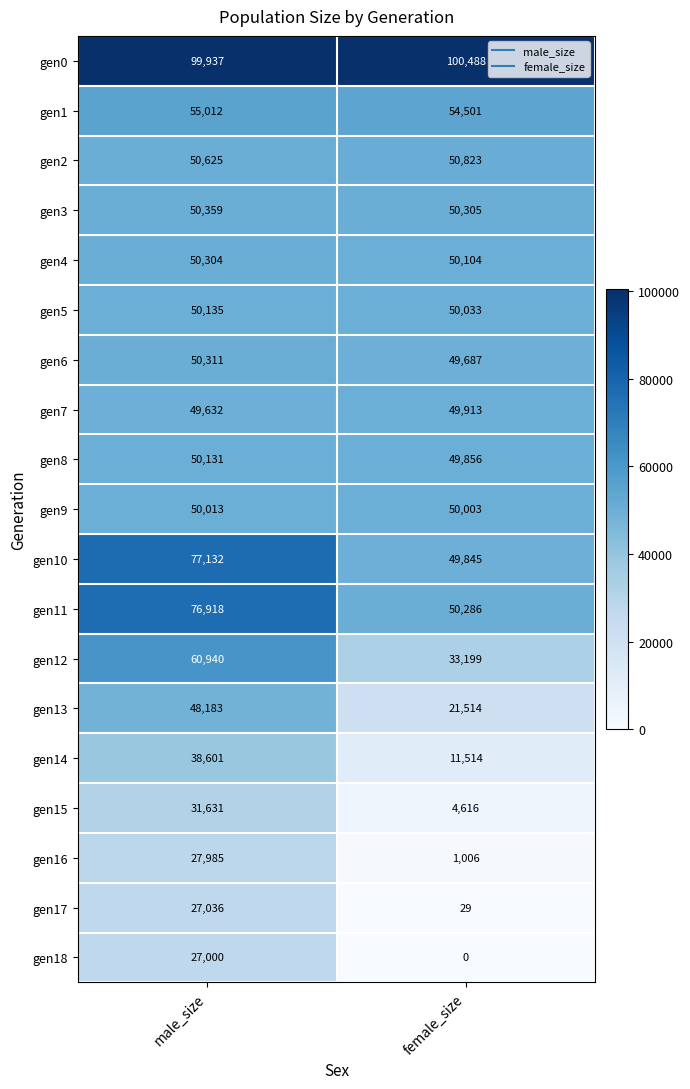

What is the average value of the gen8 series?

49994